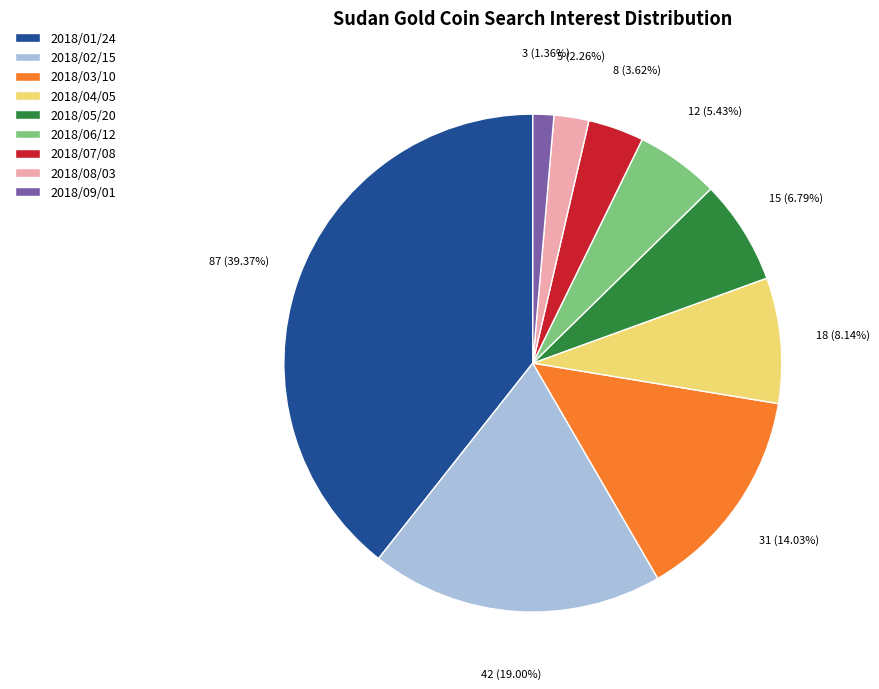

True or false: 2018/03/10 accounts for 4% of the total.

False